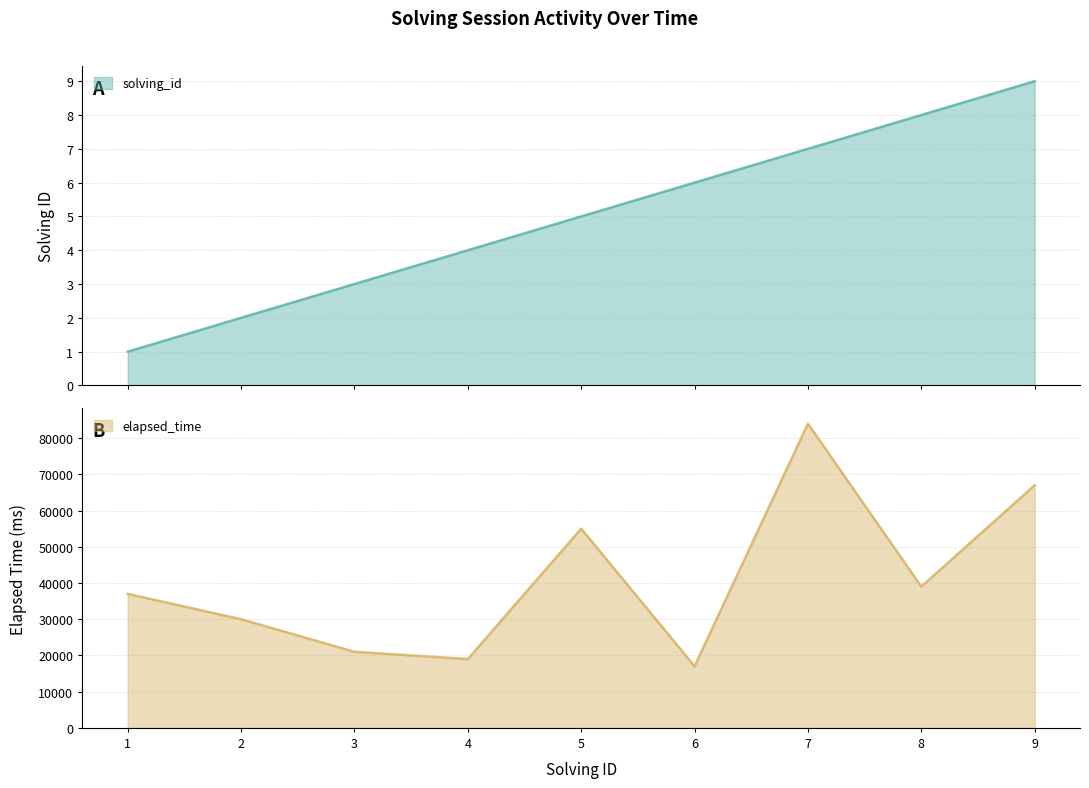

What is the total value across all series at 7?

84007